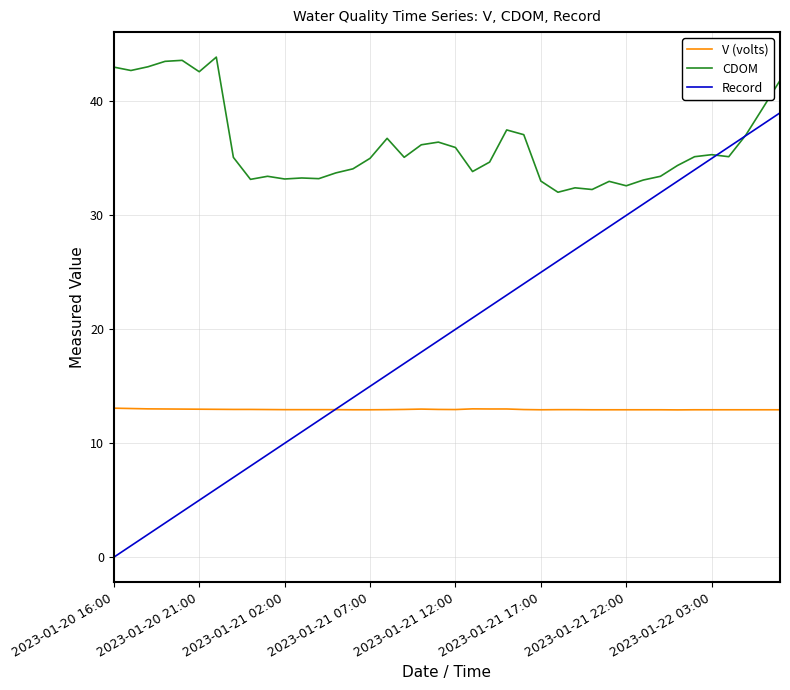

What are all the series names shown in the legend?

V (volts), CDOM, Record